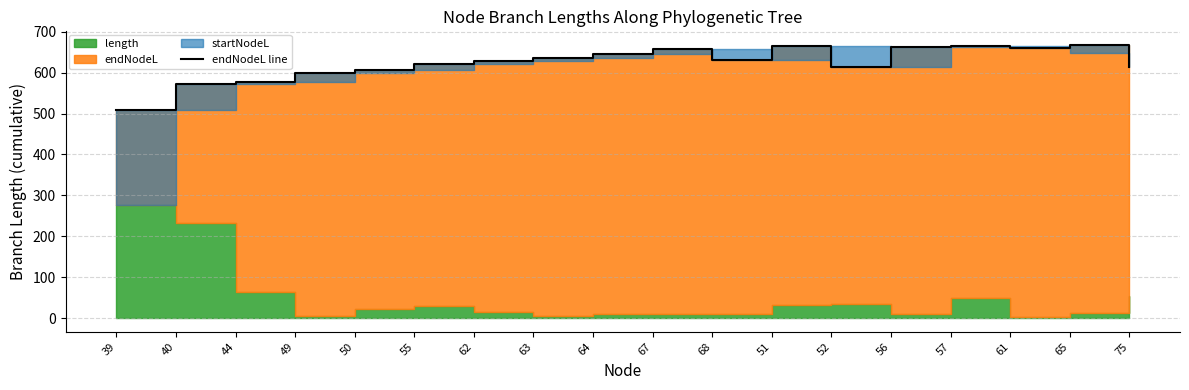

Where is the first local maximum?

67